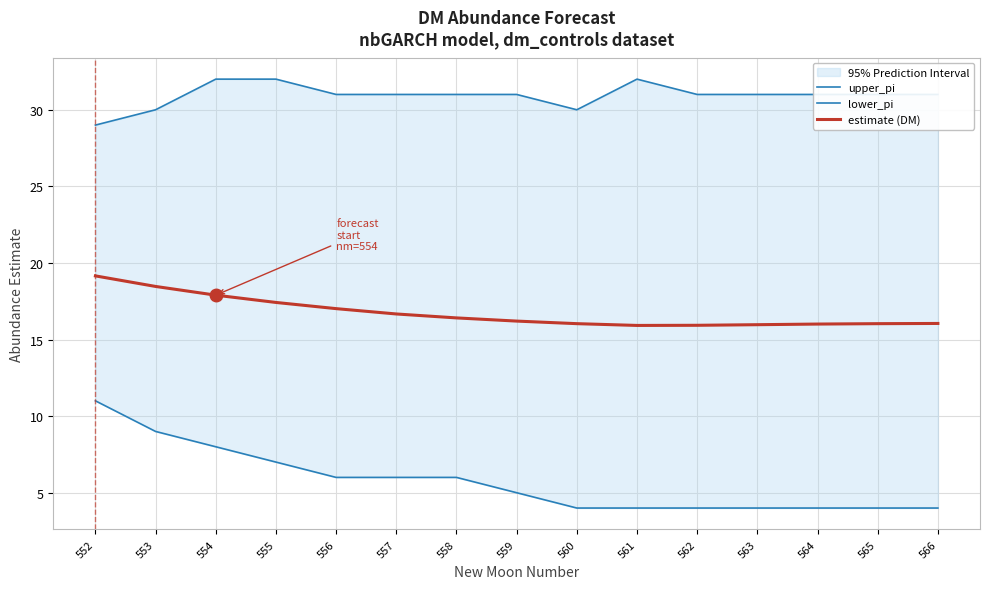

Is the value of upper_pi at 564 greater than the value of estimate (DM) at 558?

Yes